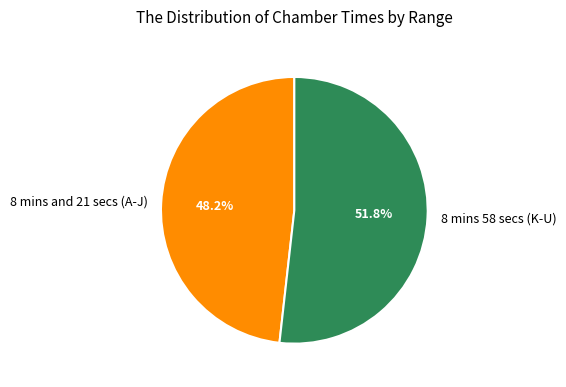

Does any single category account for the majority?

Yes